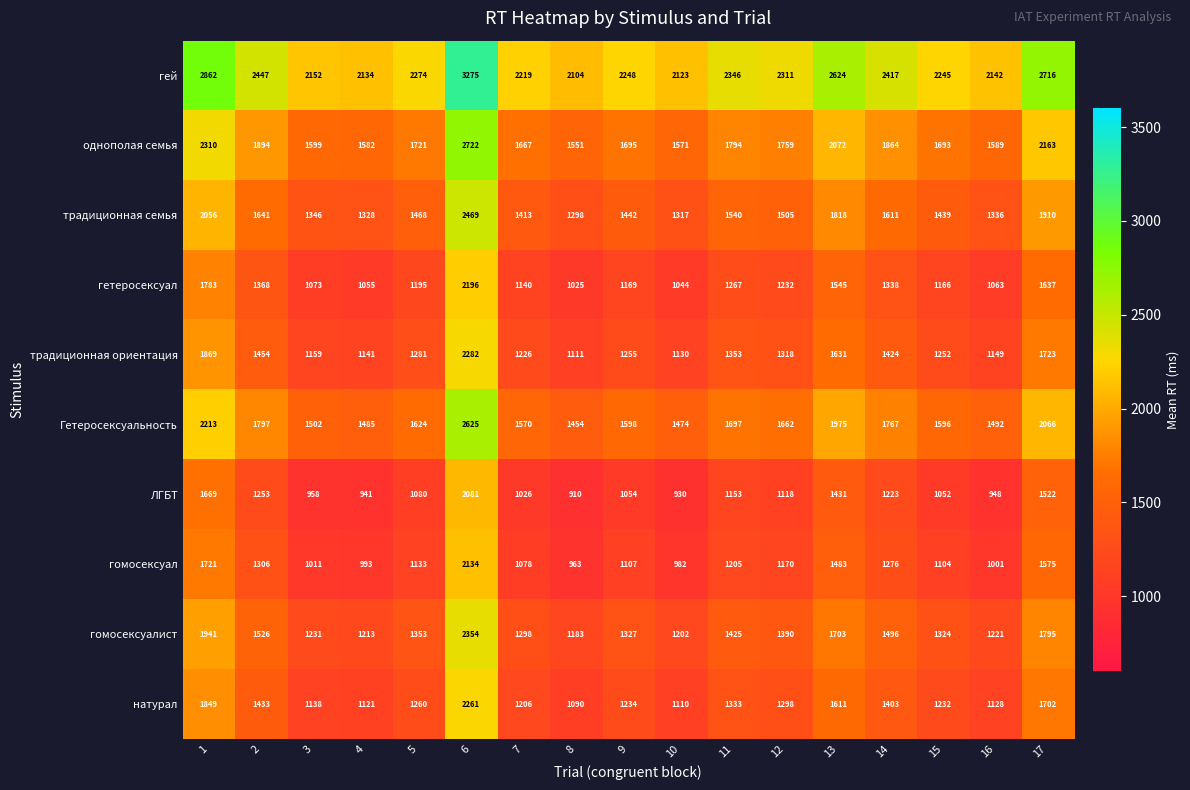

Where is традиционная ориентация nearest to the value 1696?

17